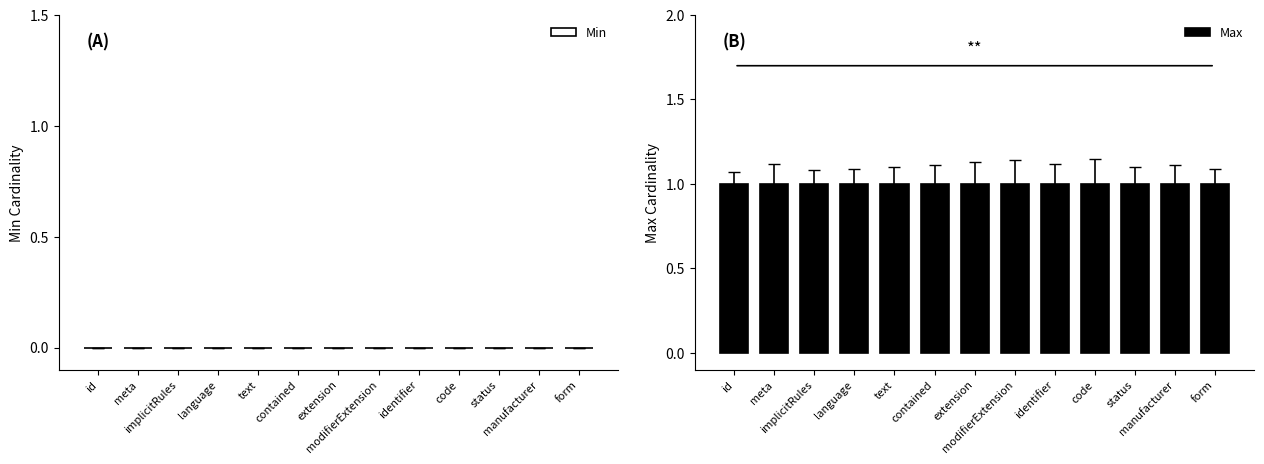

What is the label of the 4th bar from the right?

code